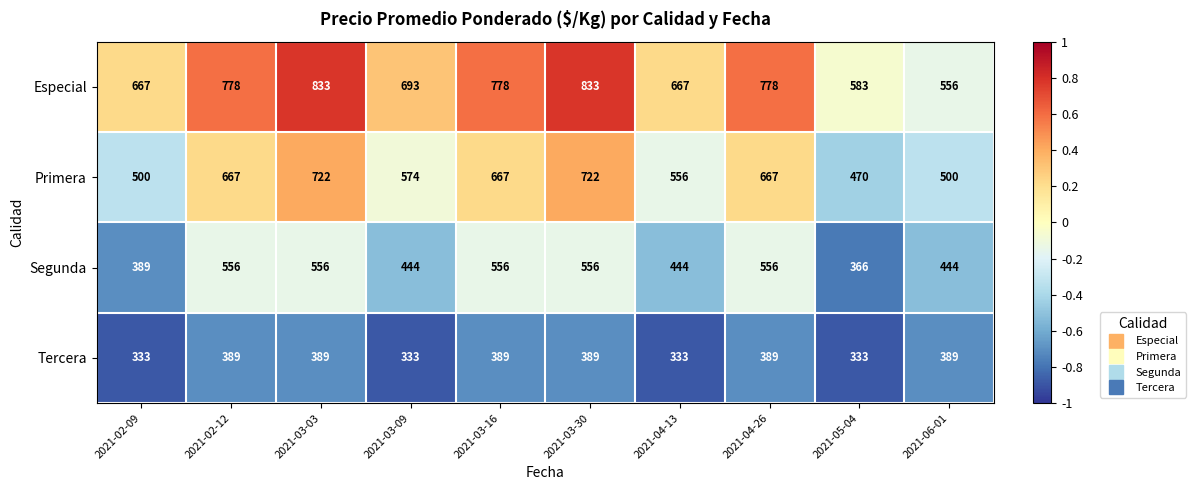

What is the difference between the Especial values at 2021-06-01 and 2021-02-12?

222